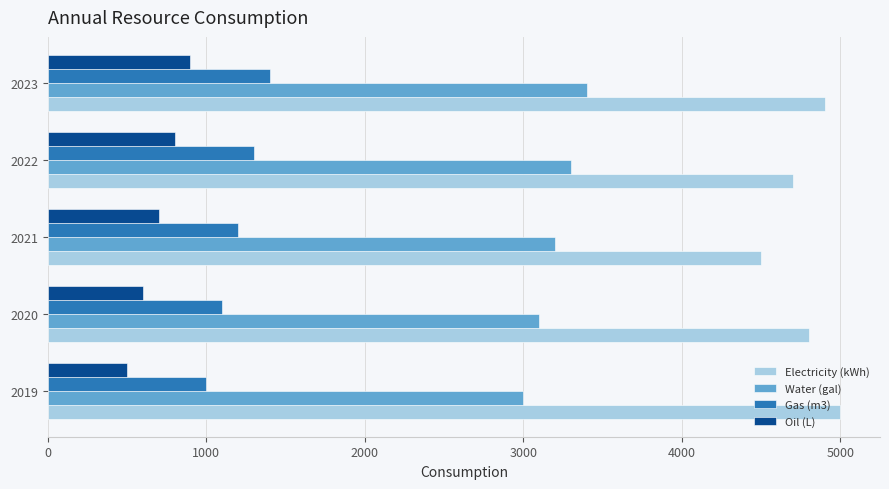

What is the difference between the highest and lowest values at 2022?

3900